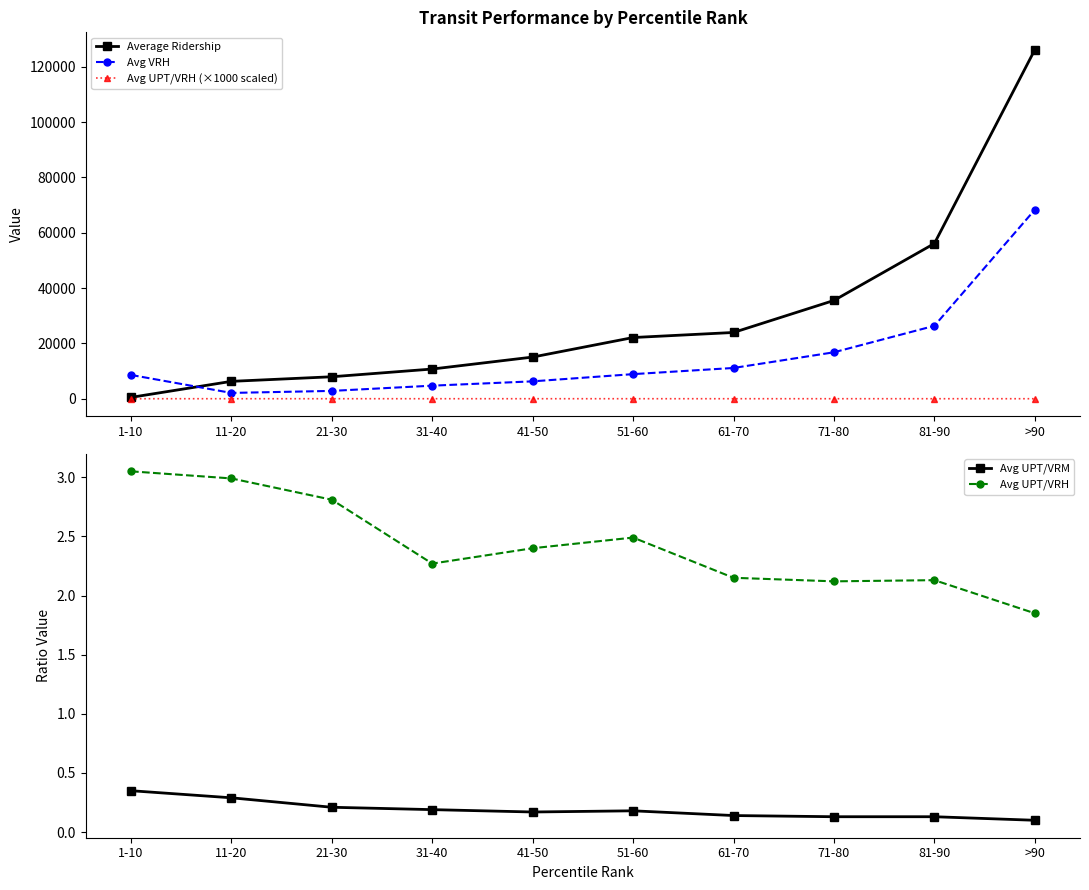

True or false: Avg UPT/VRH has a value of 1.3 at 31-40.

False